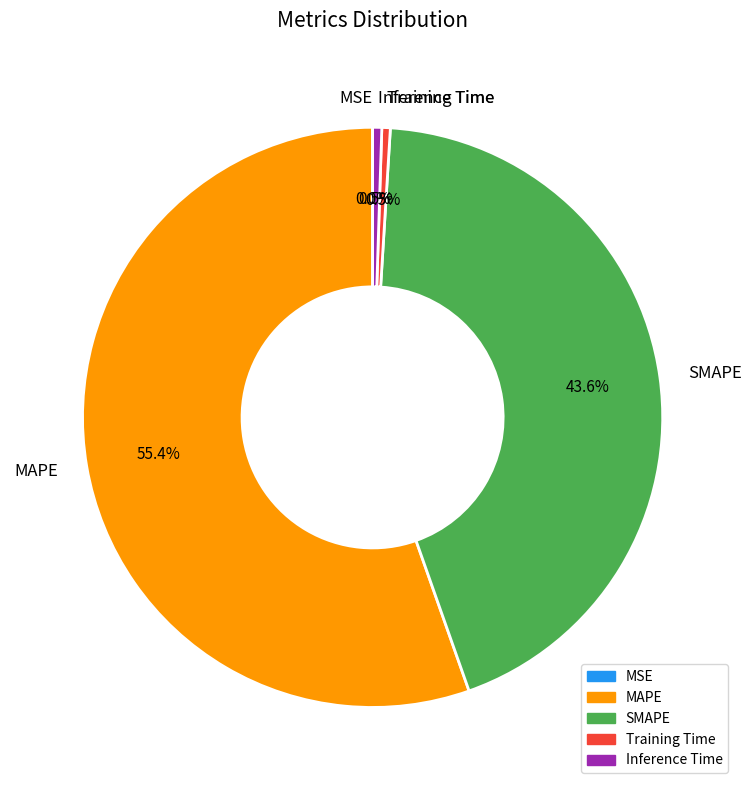

What is the largest slice in the pie chart?

MAPE